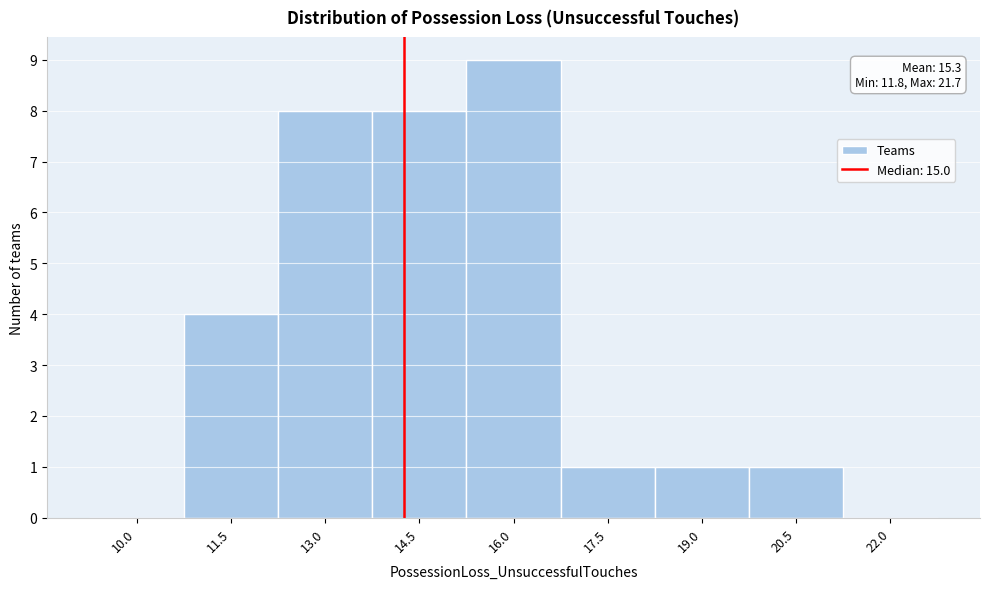

Reading right to left, what are all the values shown in this chart?

22.0=0	20.5=1	19.0=1	17.5=1	16.0=9	14.5=8	13.0=8	11.5=4	10.0=0